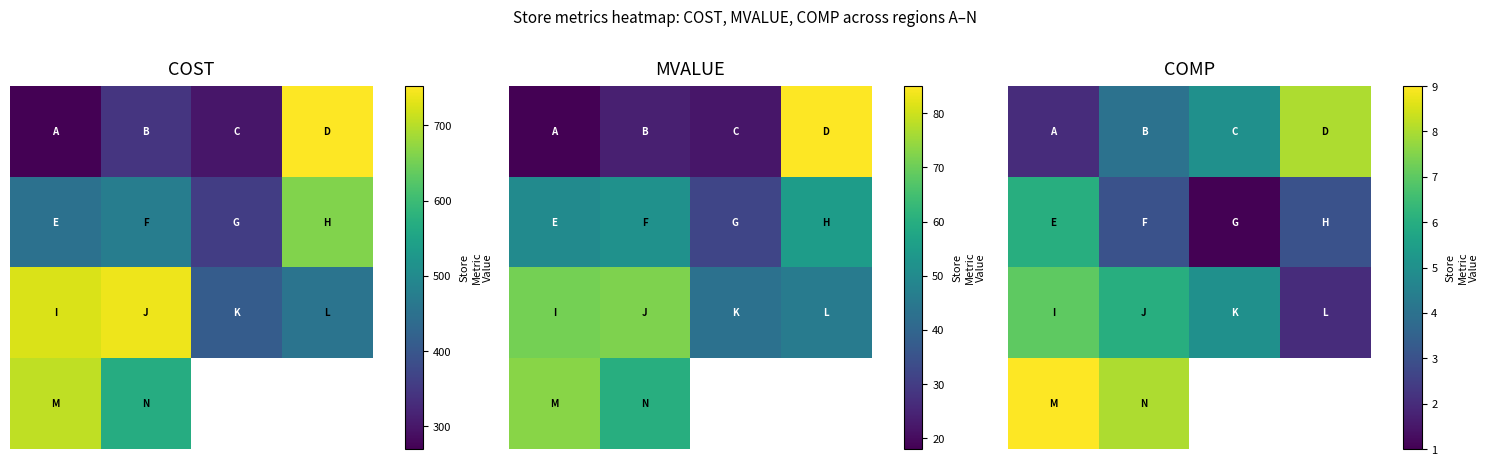

How many distinct data groups are displayed?

4